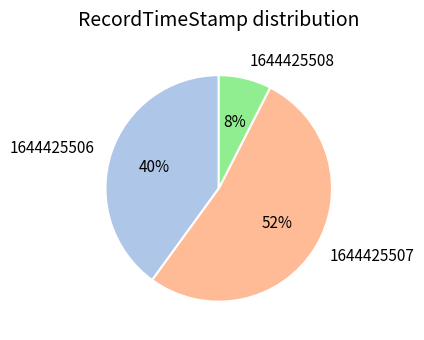

What percentage is the 1644425506 slice, to the nearest percent?

40%